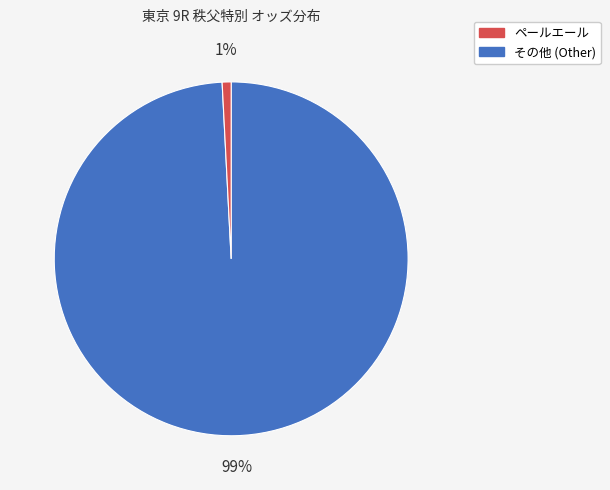

To the nearest percent, what is the average slice percentage?

50%